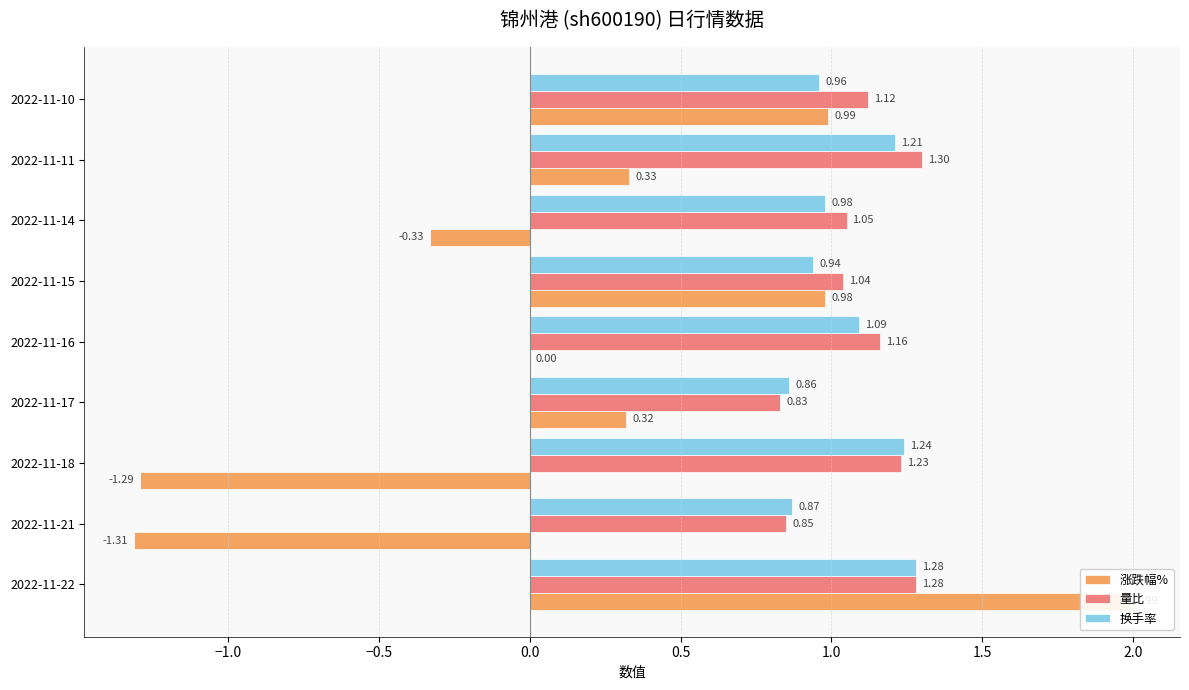

What is the sum of all 量比 values?

9.9